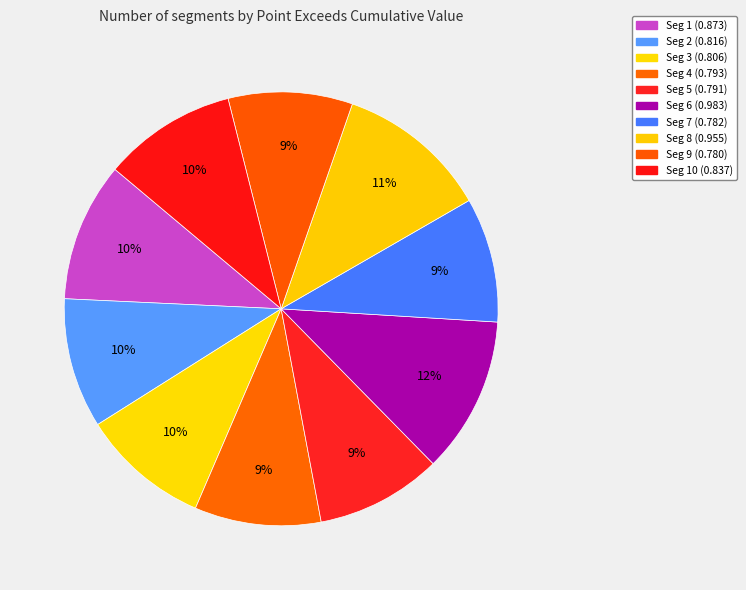

Rank the categories by value from highest to lowest.

signal segment 6, signal segment 8, signal segment 1, signal segment 10, signal segment 2, signal segment 3, signal segment 4, signal segment 5, signal segment 7, signal segment 9